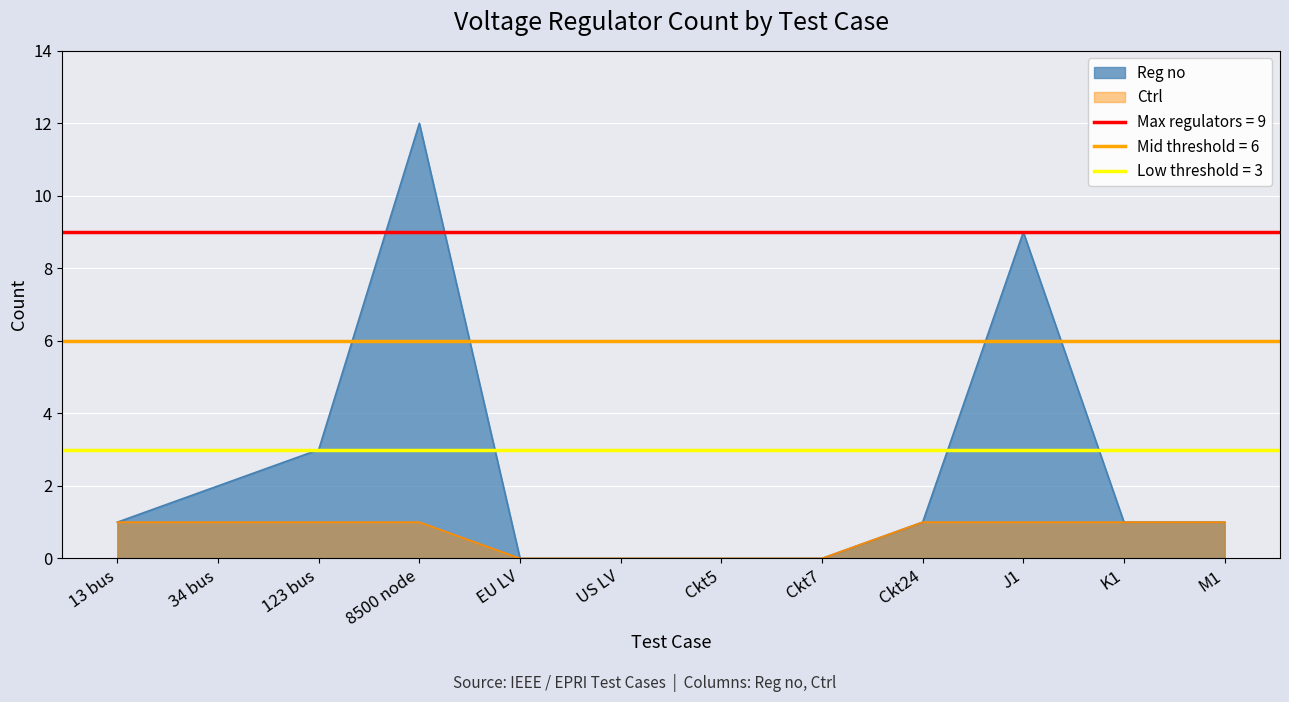

Which series has the largest total across all categories?

Reg no